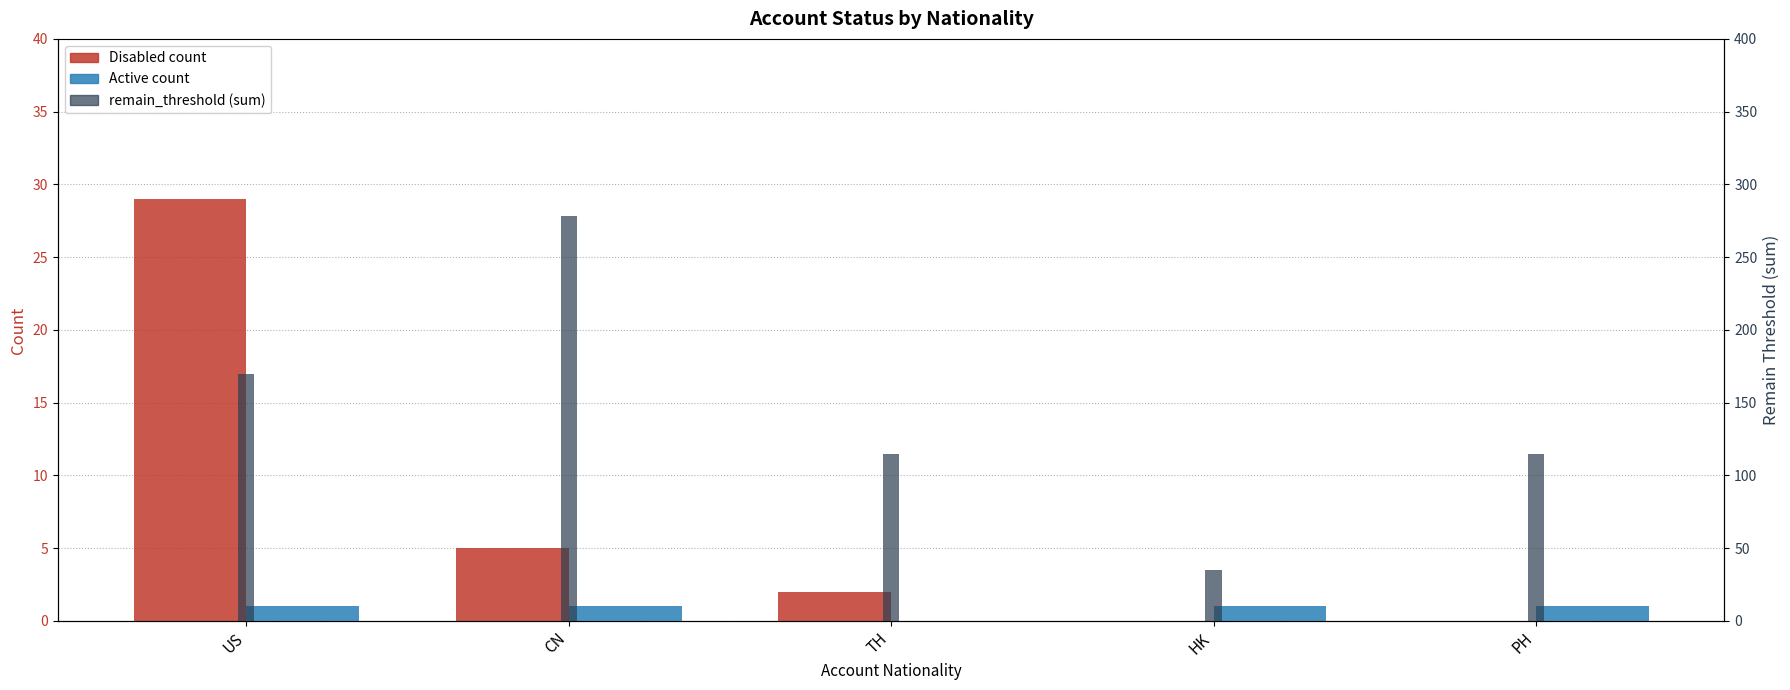

Rank the series by their maximum value, from highest to lowest.

remain_threshold (sum), Disabled, Active